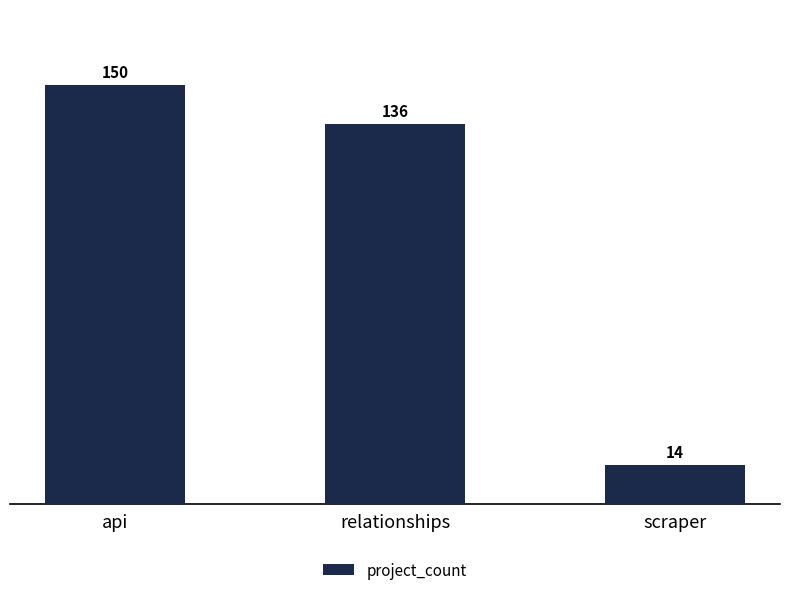

What is the label of the 1st bar from the left?

api